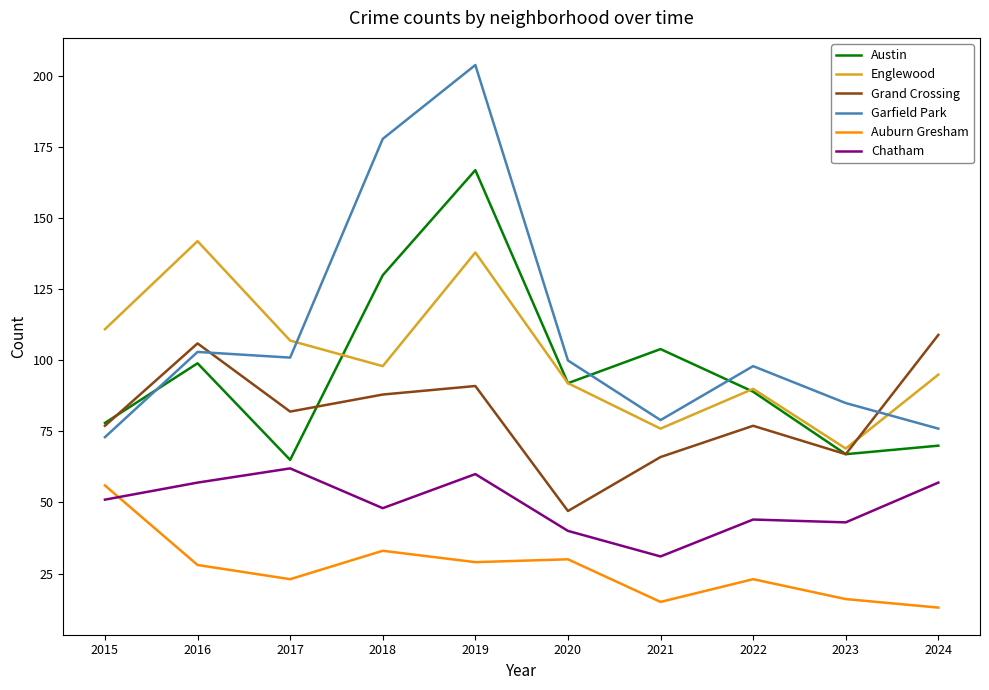

What is the difference between the maximum and minimum values in the Chatham series?

31